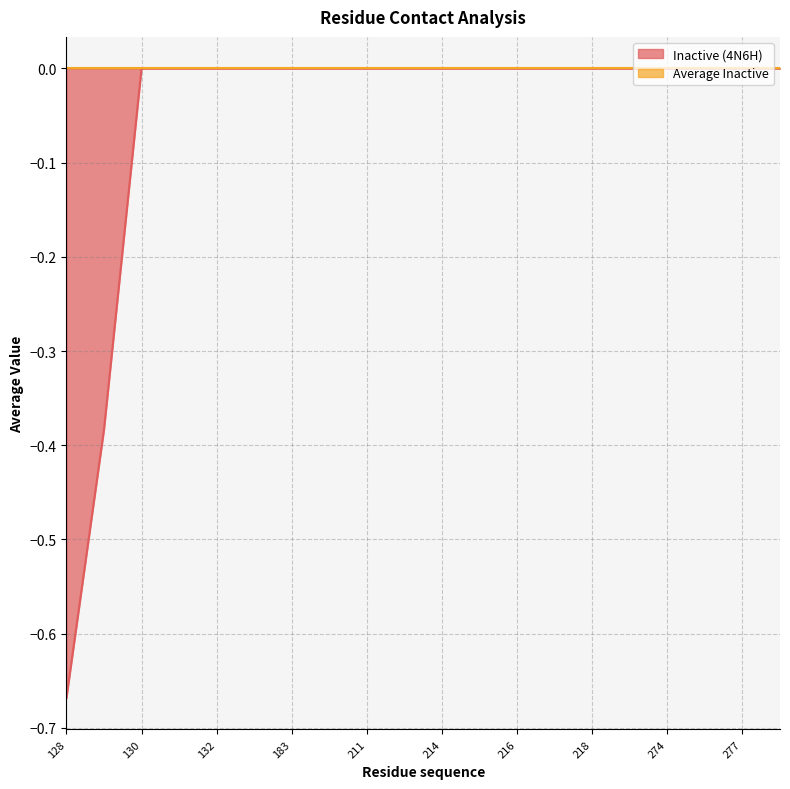

True or false: the data shows 0.2 at 274.

False